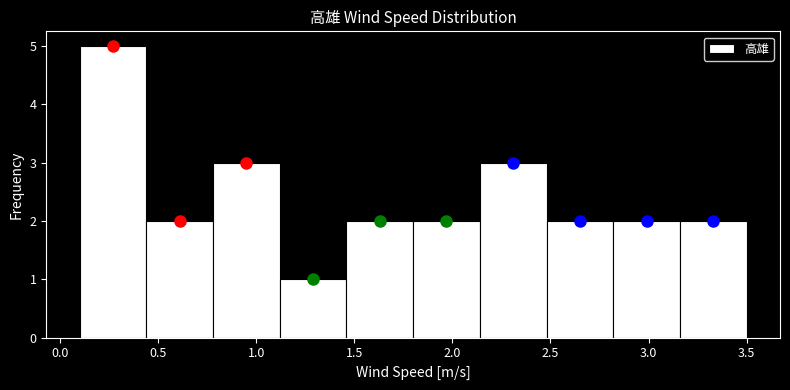

Reading left to right, transcribe this chart: for each bar, give the range it covers on the x-axis and its height. Neither the bar edges nor the heights are printed on the chart, so give them approximately, as read against the axes.

0.10 to 0.44: 5
0.44 to 0.78: 2
0.78 to 1.12: 3
1.12 to 1.46: 1
1.46 to 1.80: 2
1.80 to 2.14: 2
2.14 to 2.48: 3
2.48 to 2.82: 2
2.82 to 3.16: 2
3.16 to 3.50: 2